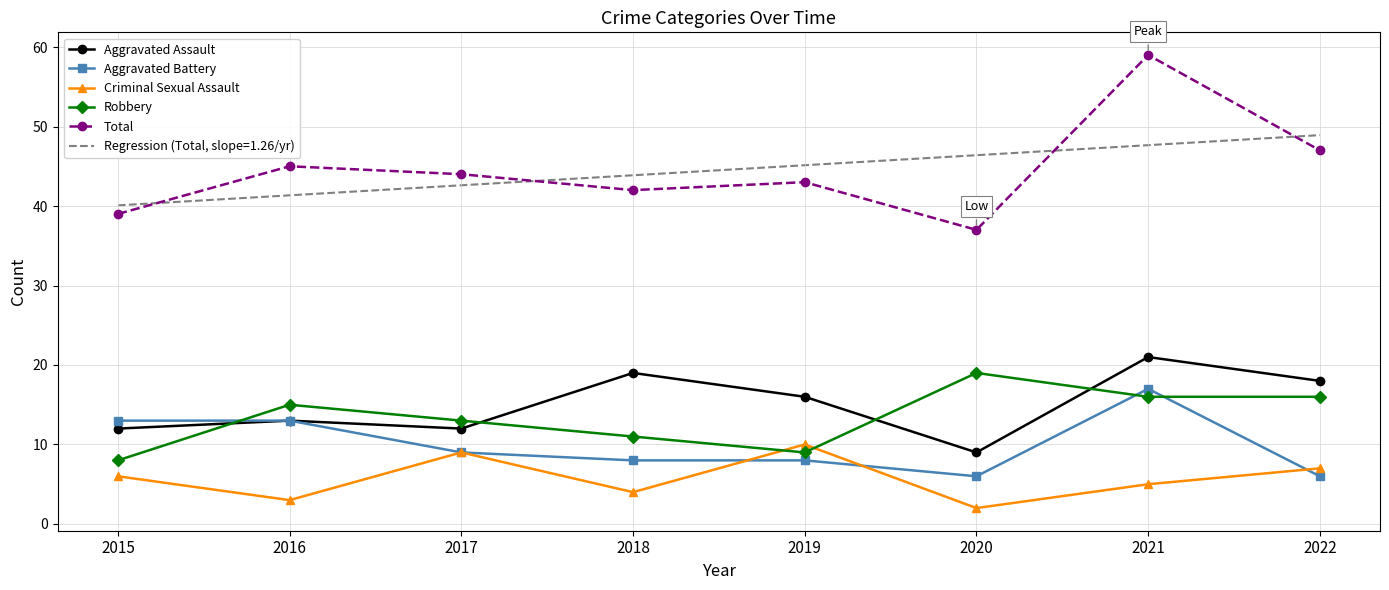

What is the difference between the highest and lowest values at 2017?

35.0